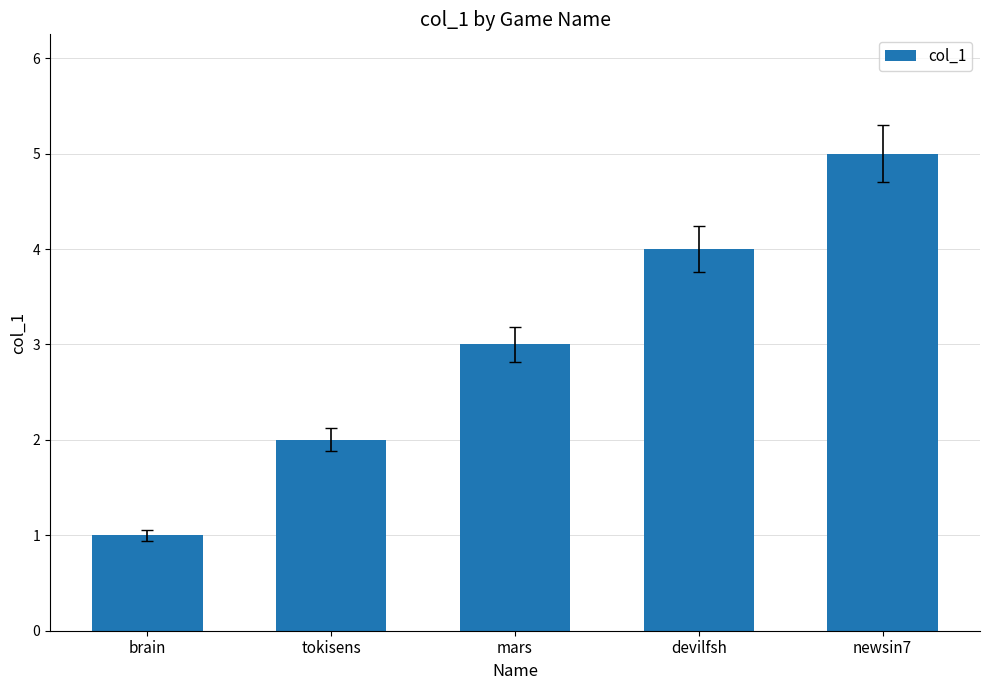

What is the change in value from tokisens to devilfsh?

+2